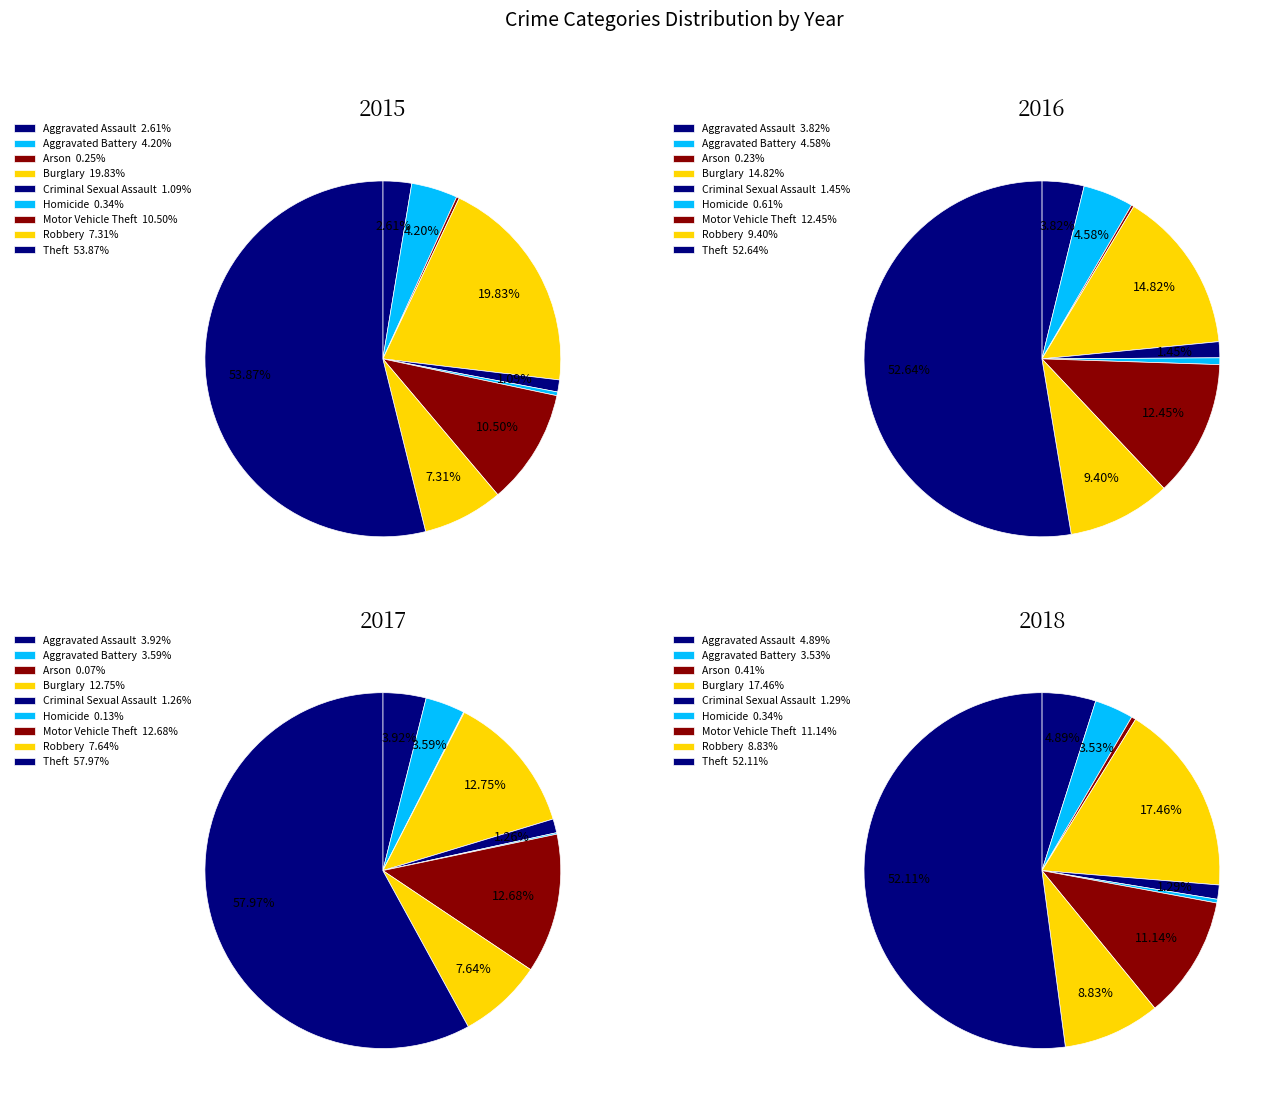

Count the number of slices in the pie.

9